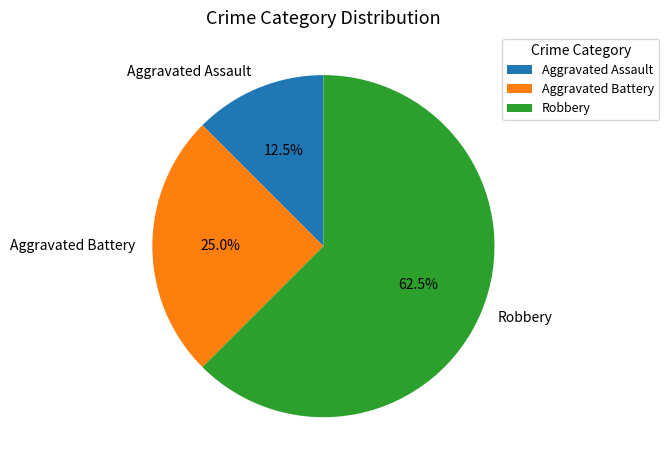

Does Aggravated Battery represent more than half of the total?

No